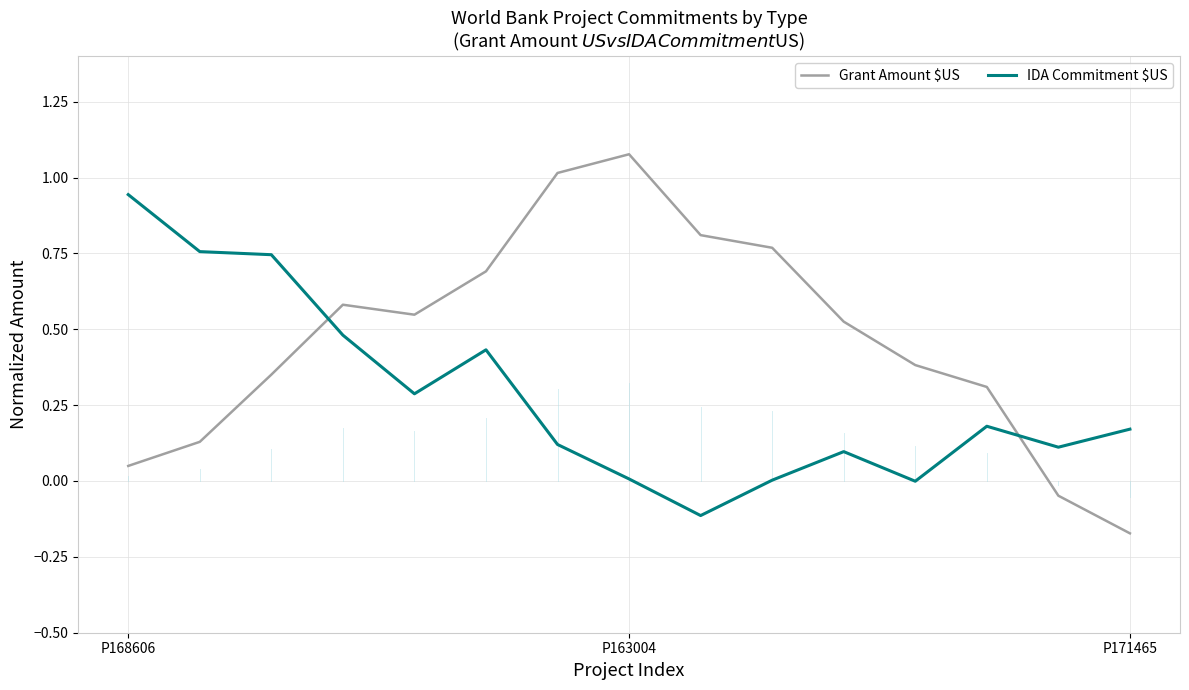

What is the difference between the maximum and minimum values in the Grant Amount $US series?

1.2